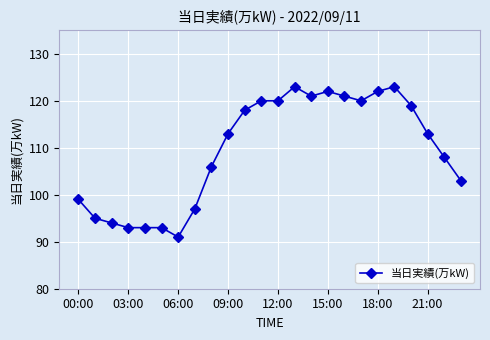

What is the value of the 6th point from the left?

93